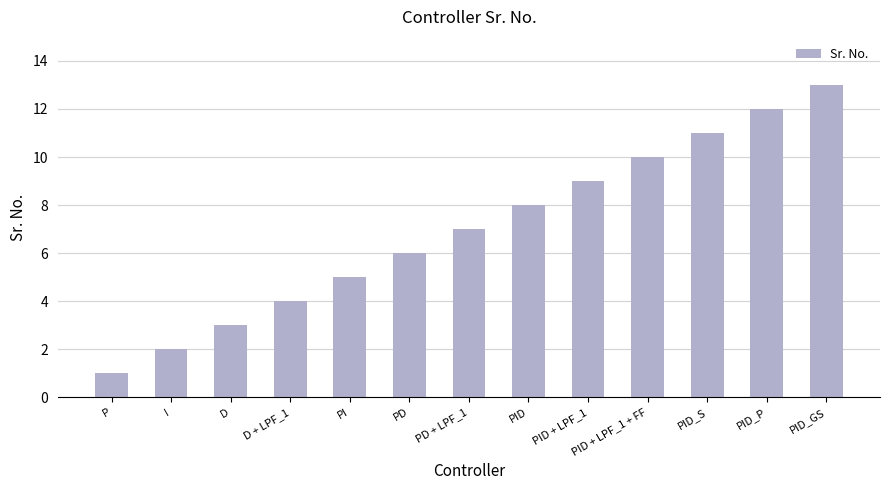

True or false: the data shows 1 at I.

False